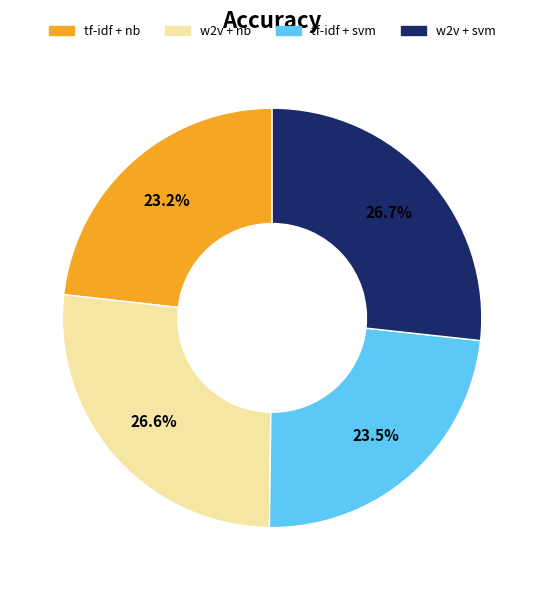

Count the number of slices in the pie.

4